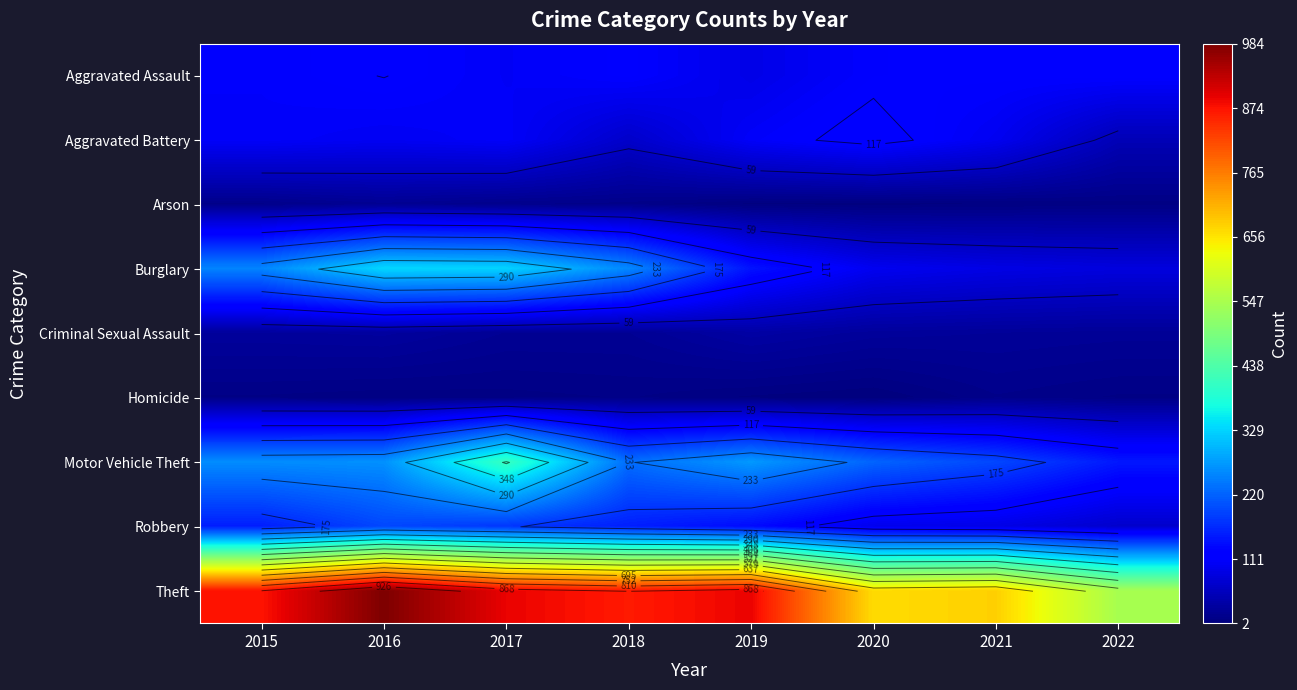

At how many categories does at least one series exceed 607?

7